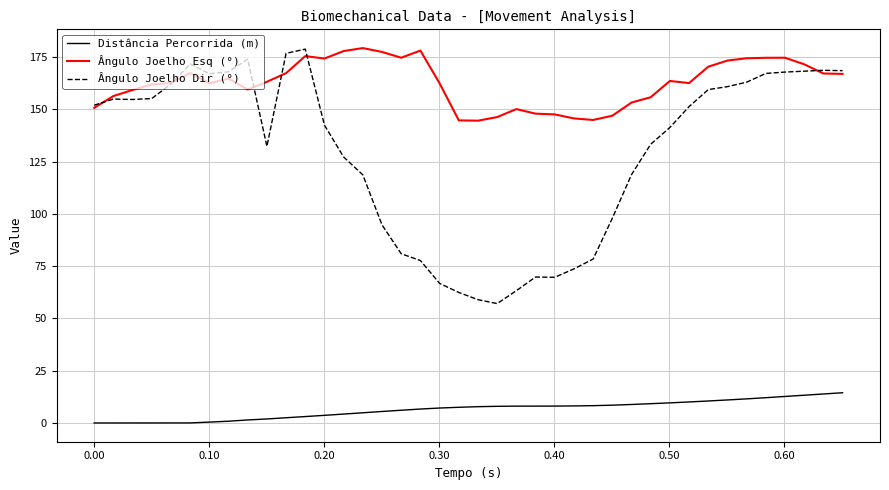

What is the greatest value displayed?

179.2